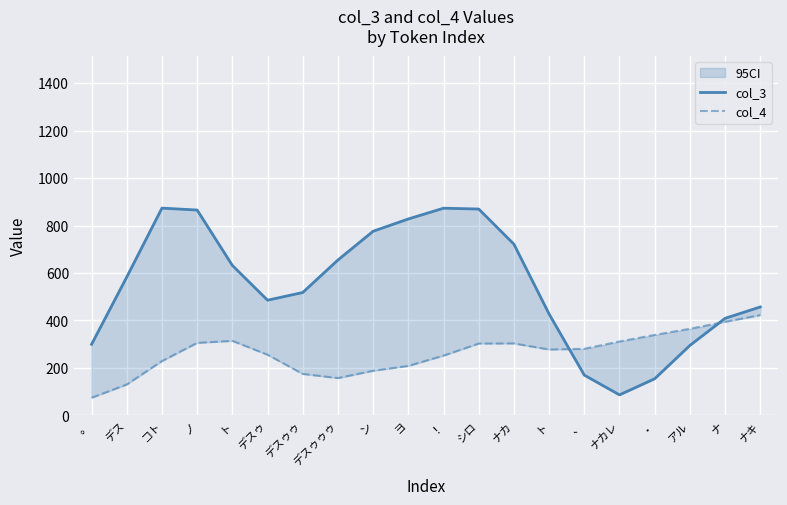

What is the difference between the maximum and minimum values in the col_3 series?

787.3